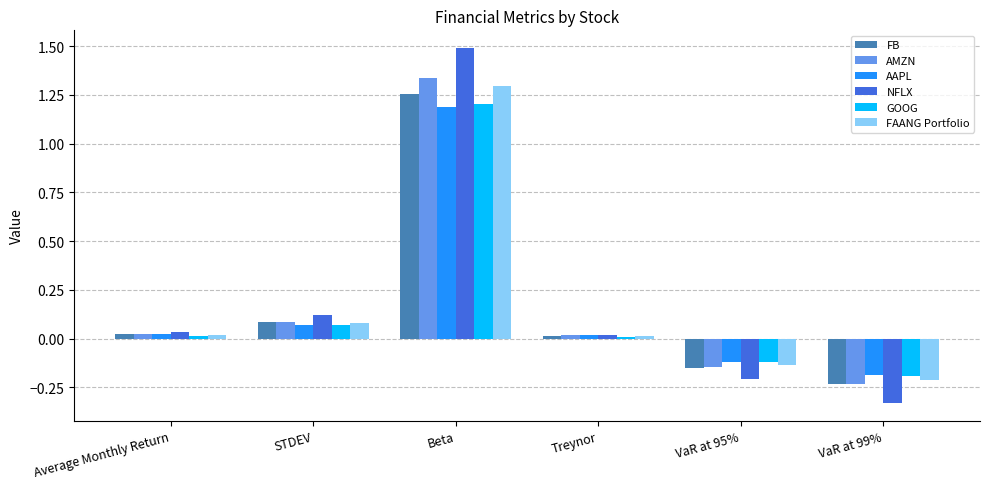

Between Beta and VaR at 99%, which series saw the biggest shift?

NFLX